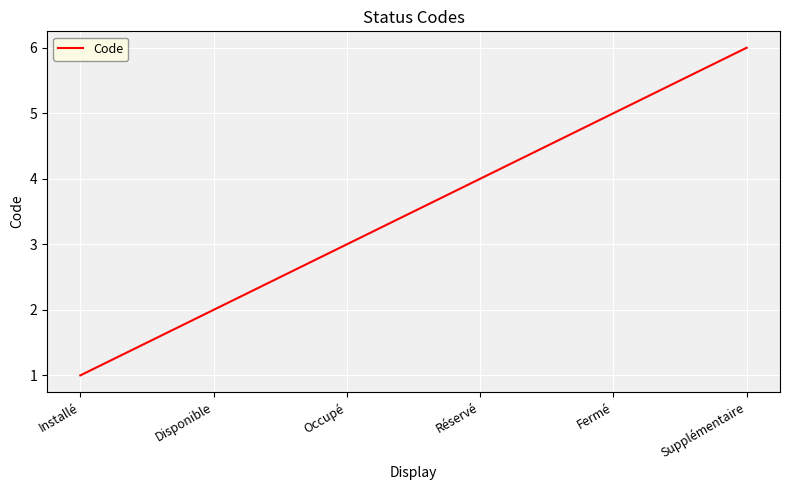

True or false: the data shows 1 at Installé.

True